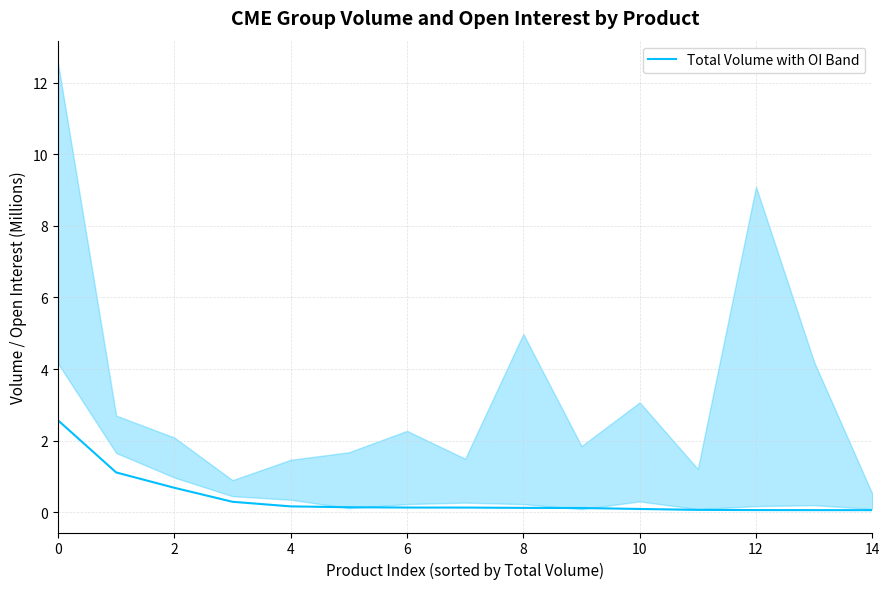

True or false: the data has more than 0 interior local peaks.

False